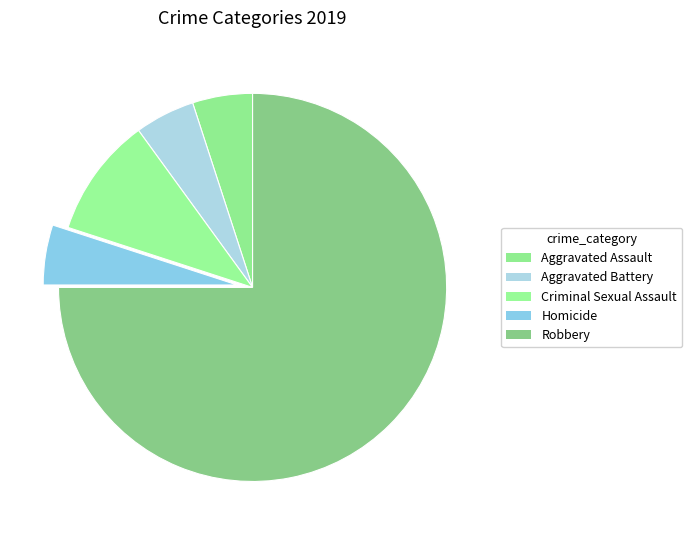

Do Homicide and Aggravated Battery together represent more than half of the pie?

No